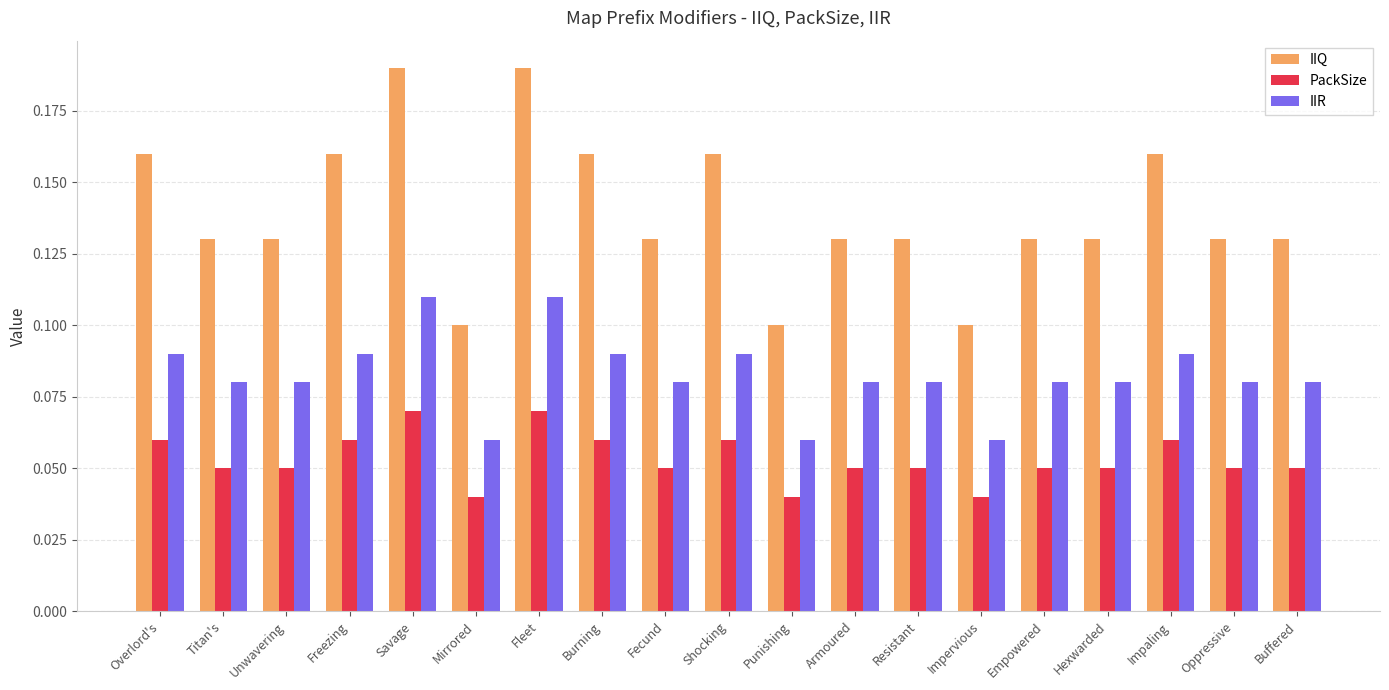

What is the sum of the IIQ values at Unwavering and Fecund?

0.3